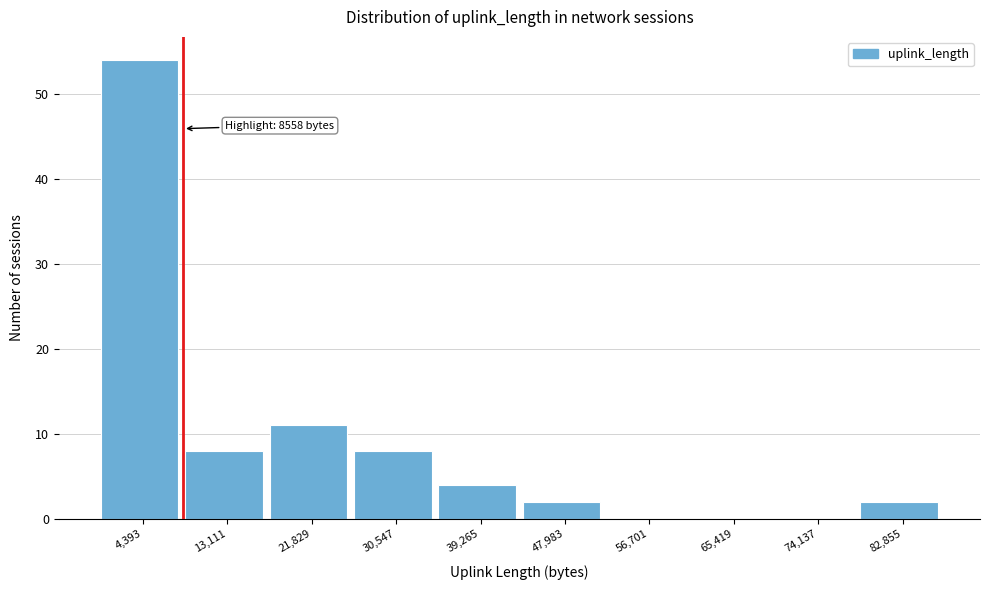

Which range on the x-axis has the tallest bar?

0 to 9000